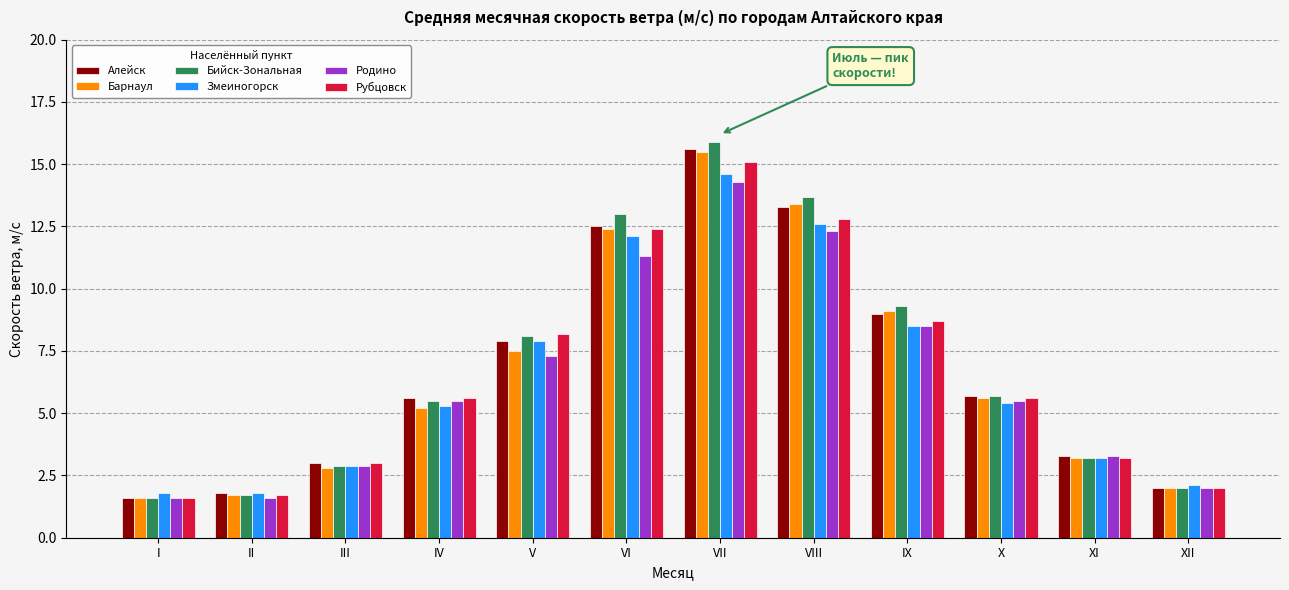

True or false: Алейск has a value of 7.9 at V.

True